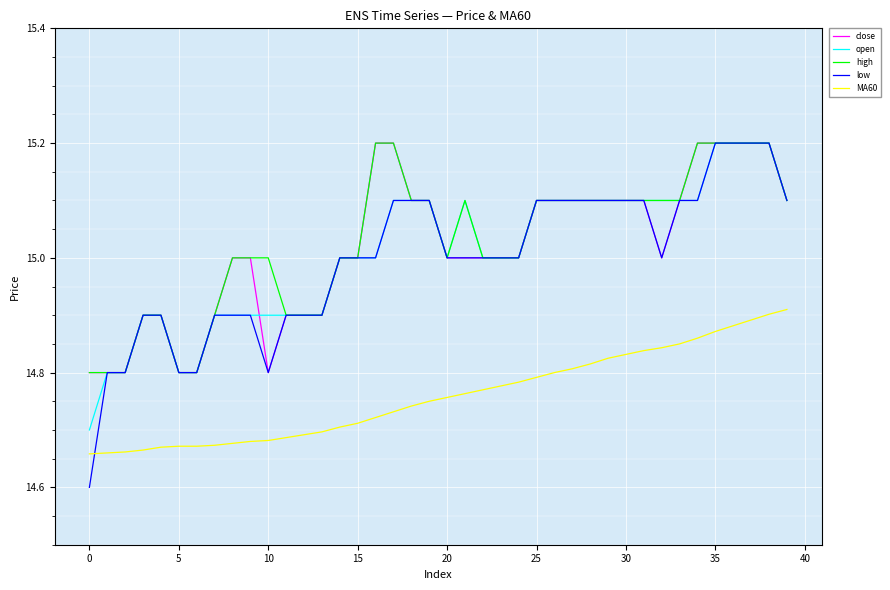

What is the smallest value displayed?

14.6